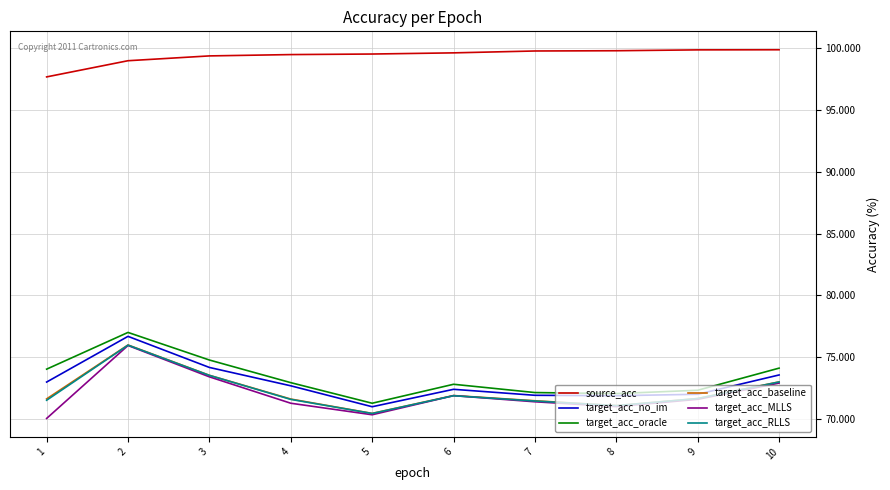

At which category is the sum across all series the highest?

2